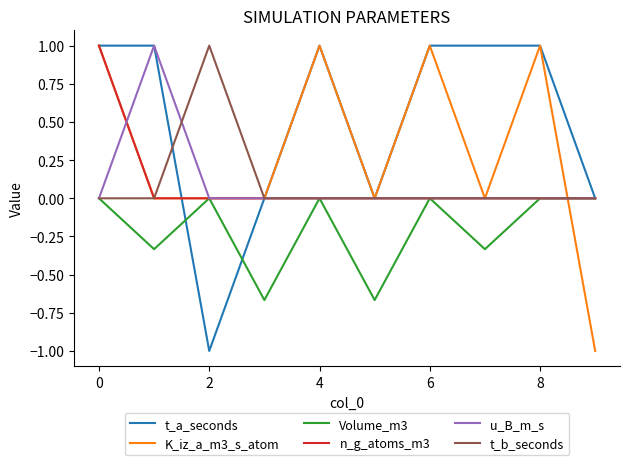

What are all the series names shown in the legend?

t_a_seconds, K_iz_a_m3_s_atom, Volume_m3, n_g_atoms_m3, u_B_m_s, t_b_seconds